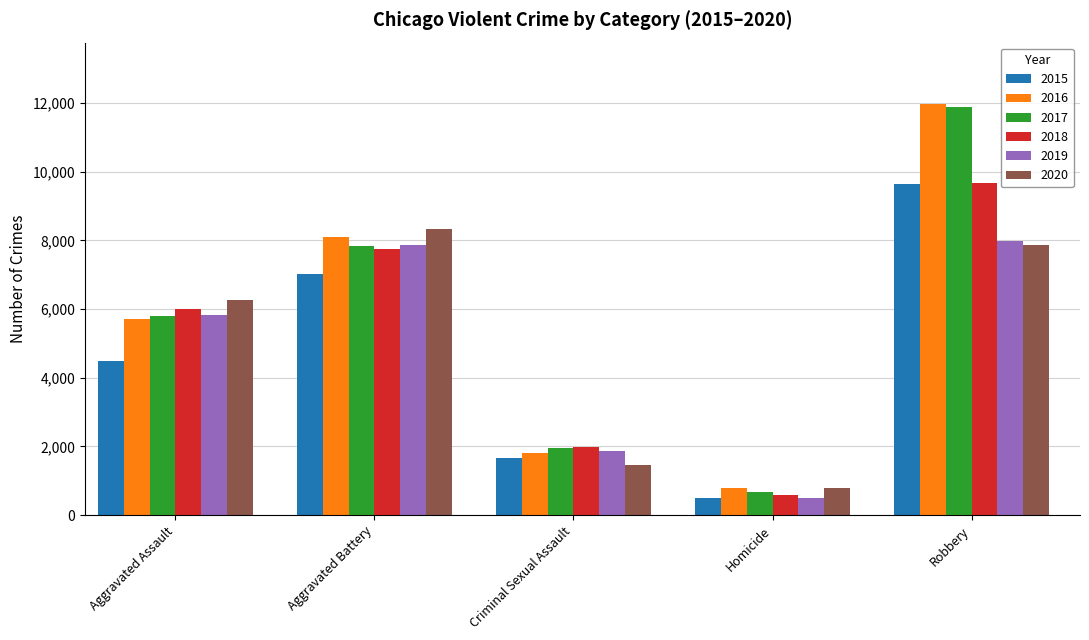

At how many categories does at least one series exceed 3550?

3